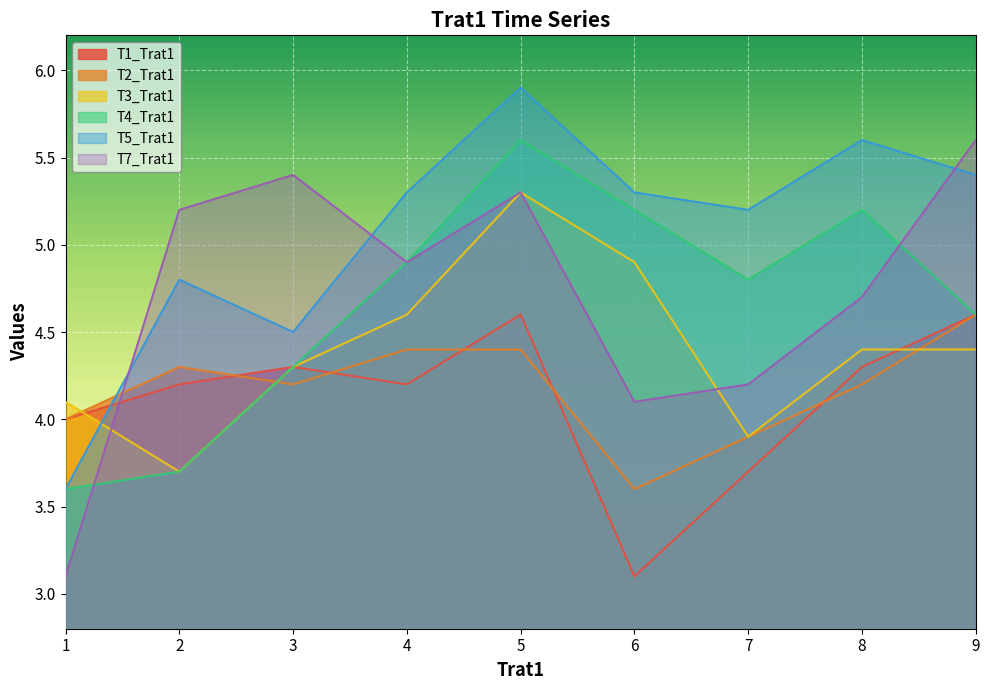

At how many categories does at least one series exceed 4?

9